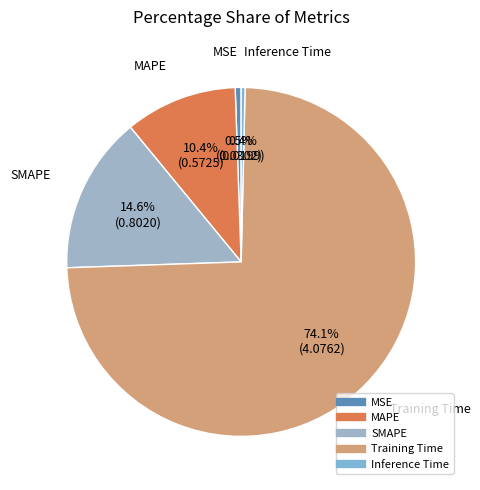

The MAPE slice represents 10% of the pie. True or false?

True